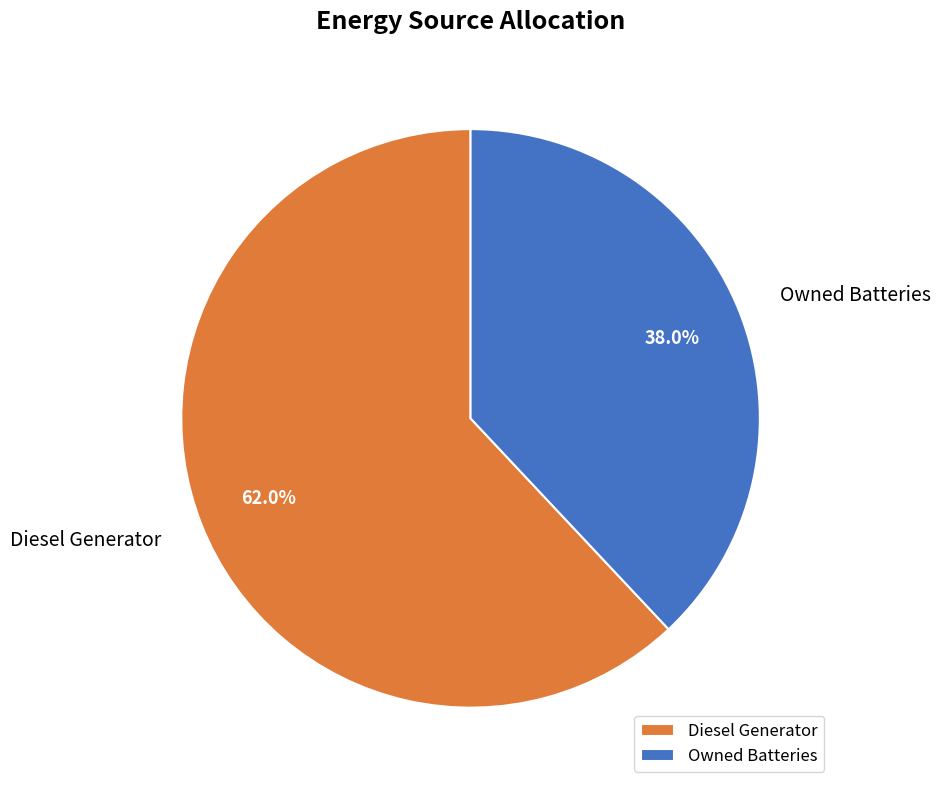

What is the largest slice in the pie chart?

Diesel Generator